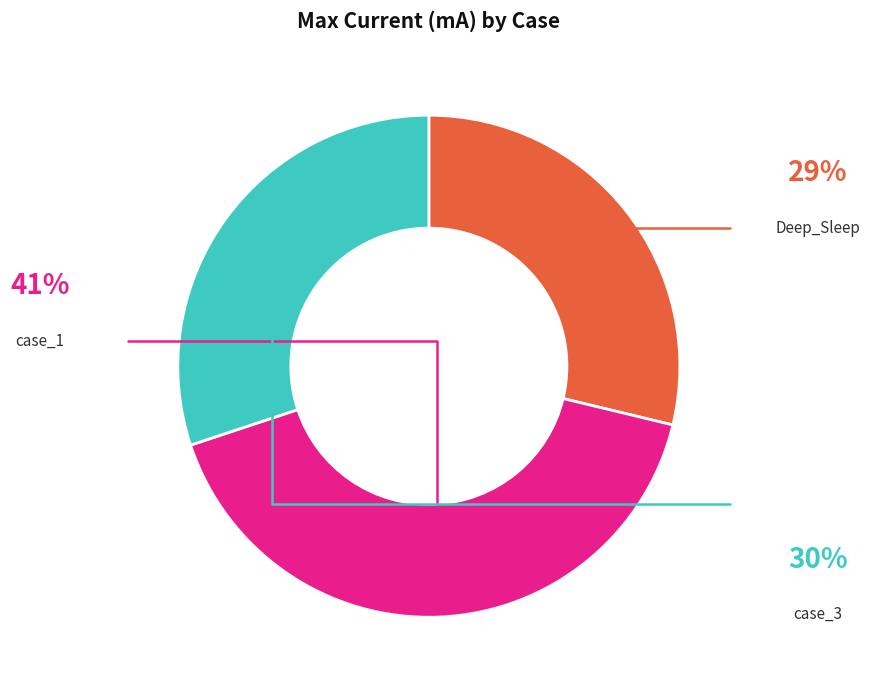

Does any single category account for the majority?

No